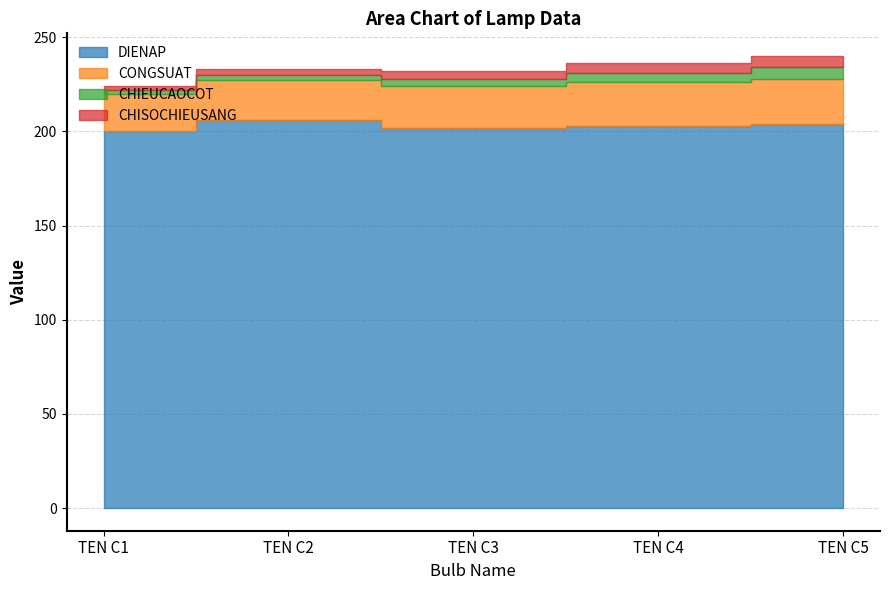

True or false: CHISOCHIEUSANG has more than 1 interior local peaks.

False